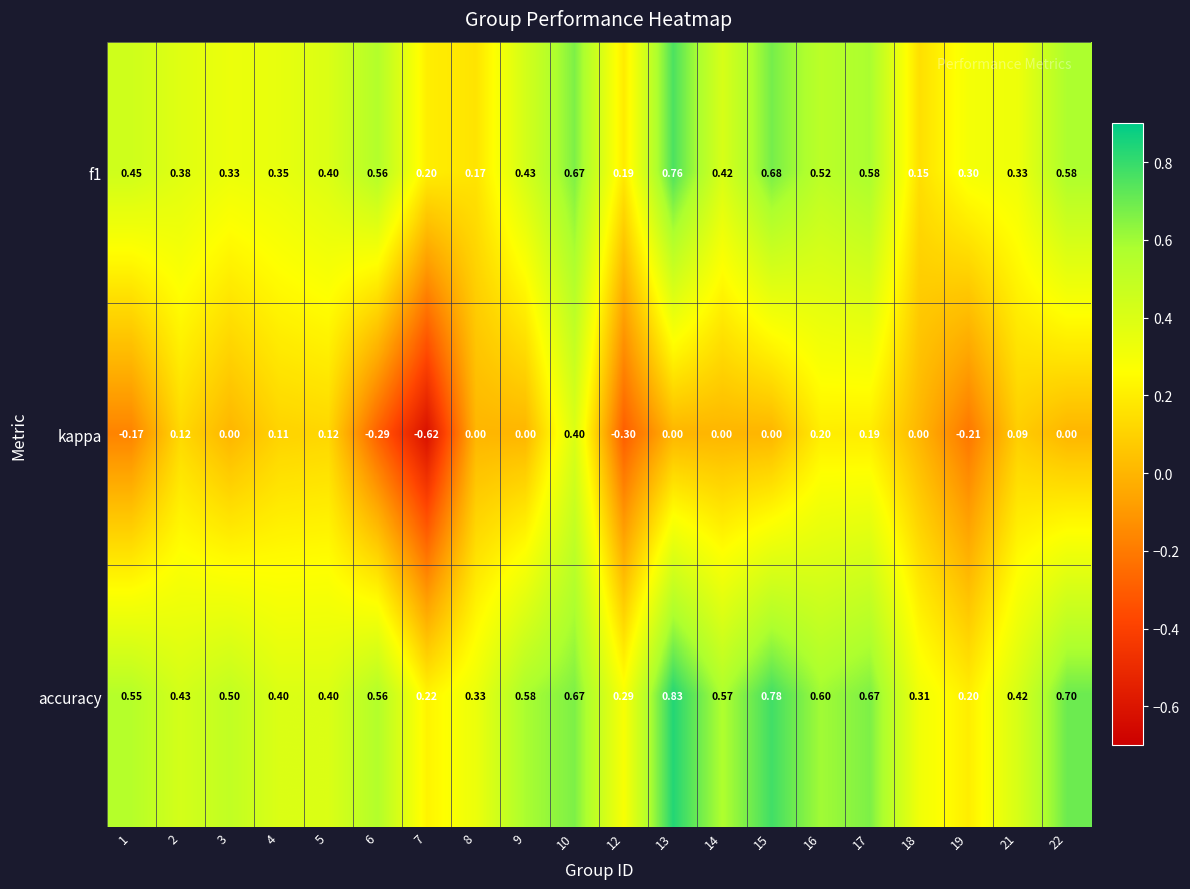

Which series changed the most between 2 and 9?

accuracy